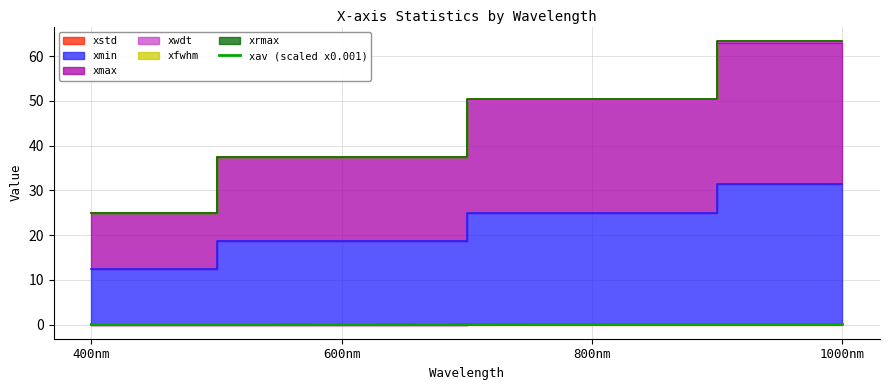

The value at 600nm is 0.0. True or false?

False